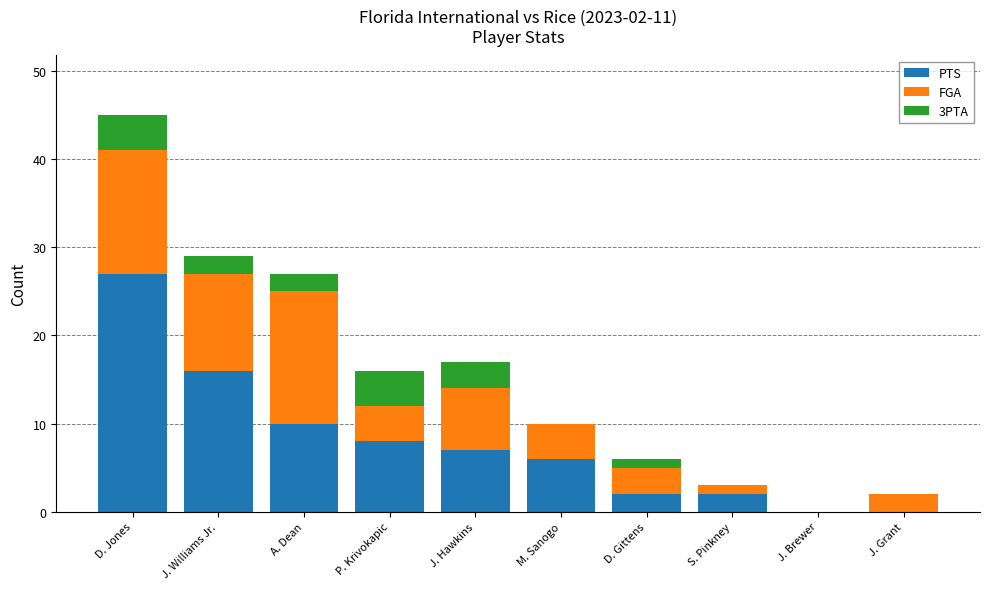

What is the maximum value for PTS?

27